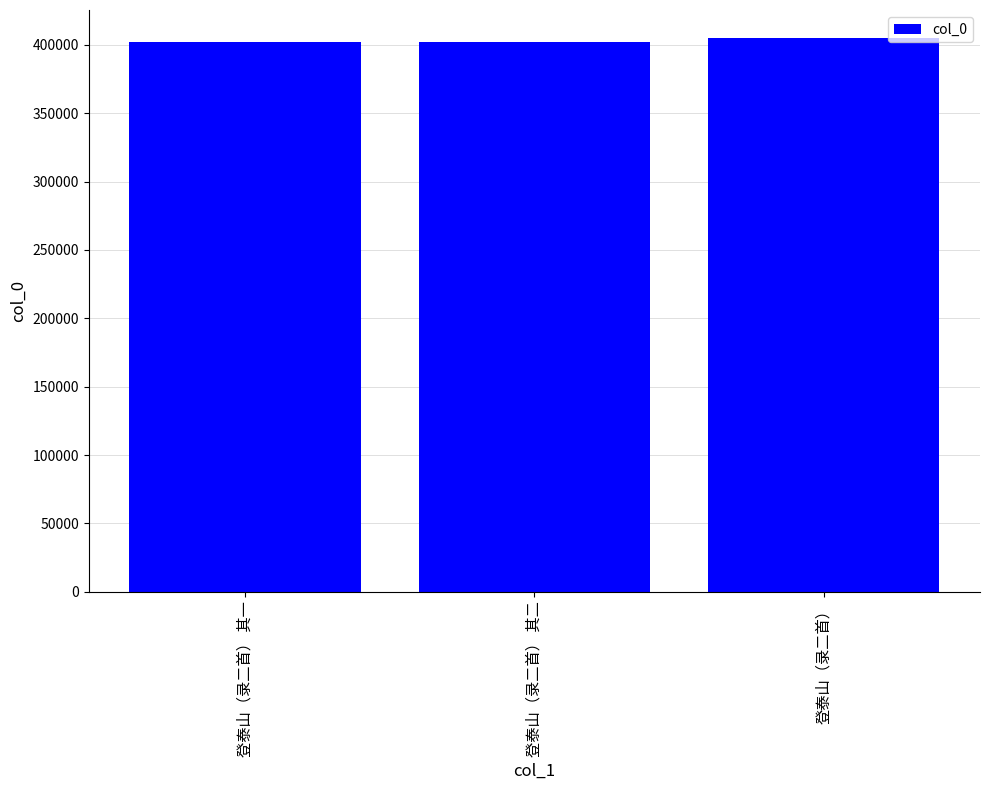

Is it true that the value at 登泰山（录二首） 其一 is 148181?

False